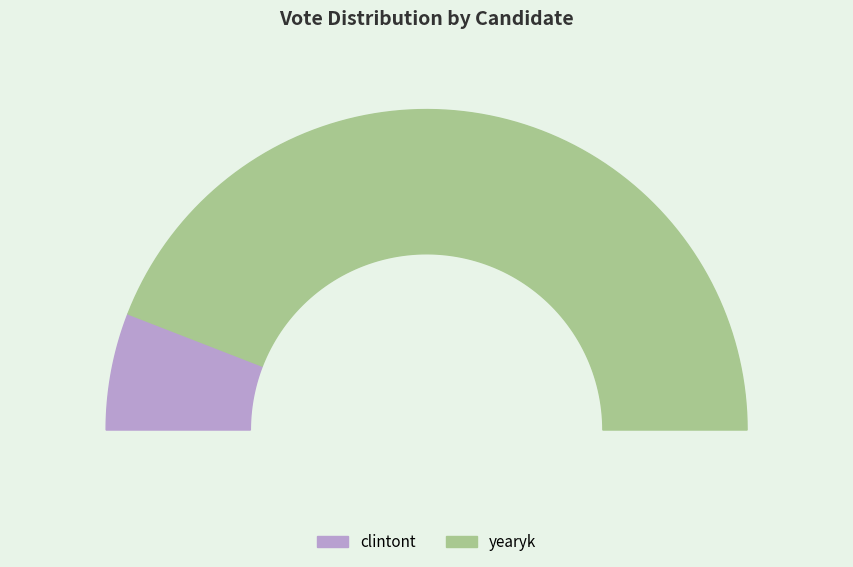

Rank the categories by value from lowest to highest.

clintont, yearyk